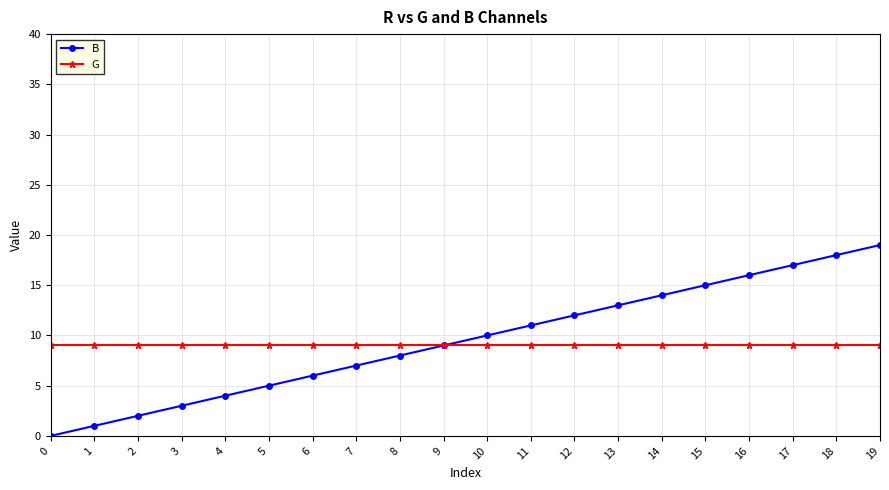

Is the value of B at 17 greater than the value of G at 6?

Yes